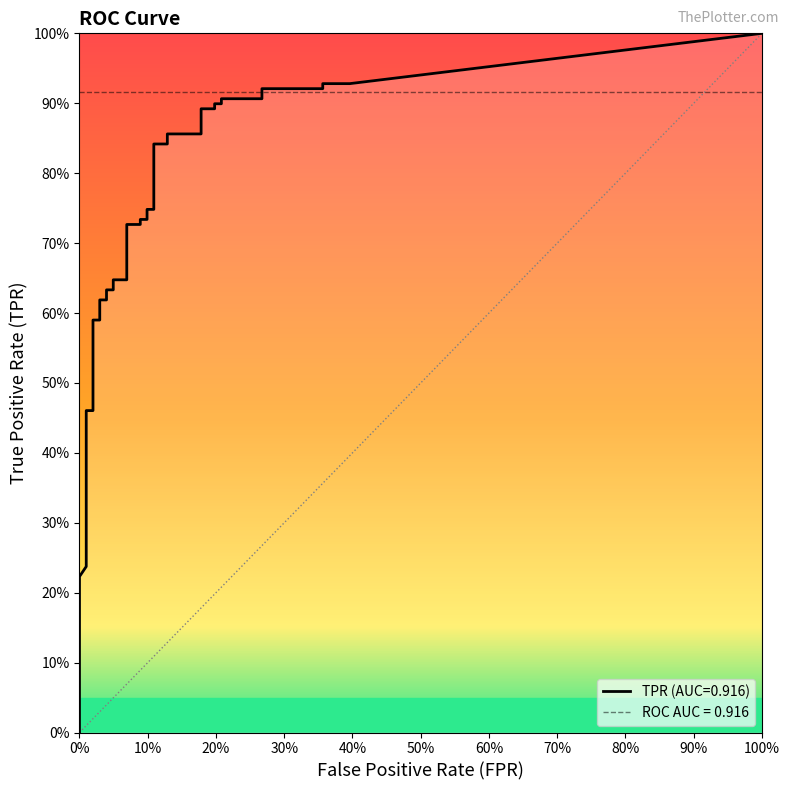

How many series are shown in this chart?

2